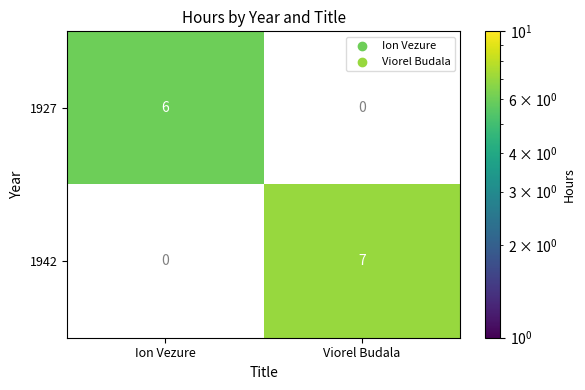

Is it true that 1927 equals 10 at Ion Vezure?

False